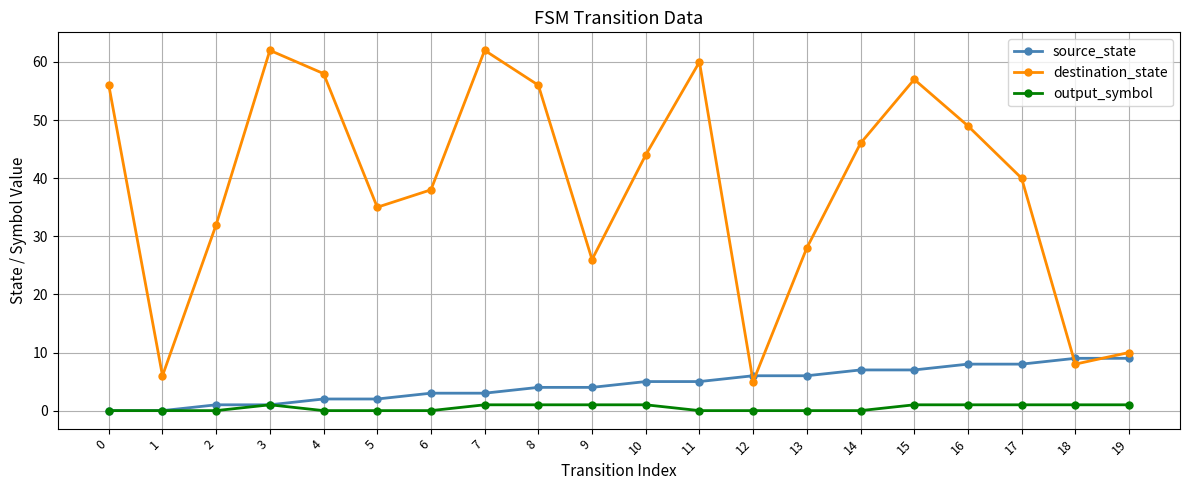

What value does the source_state series have at 15?

7